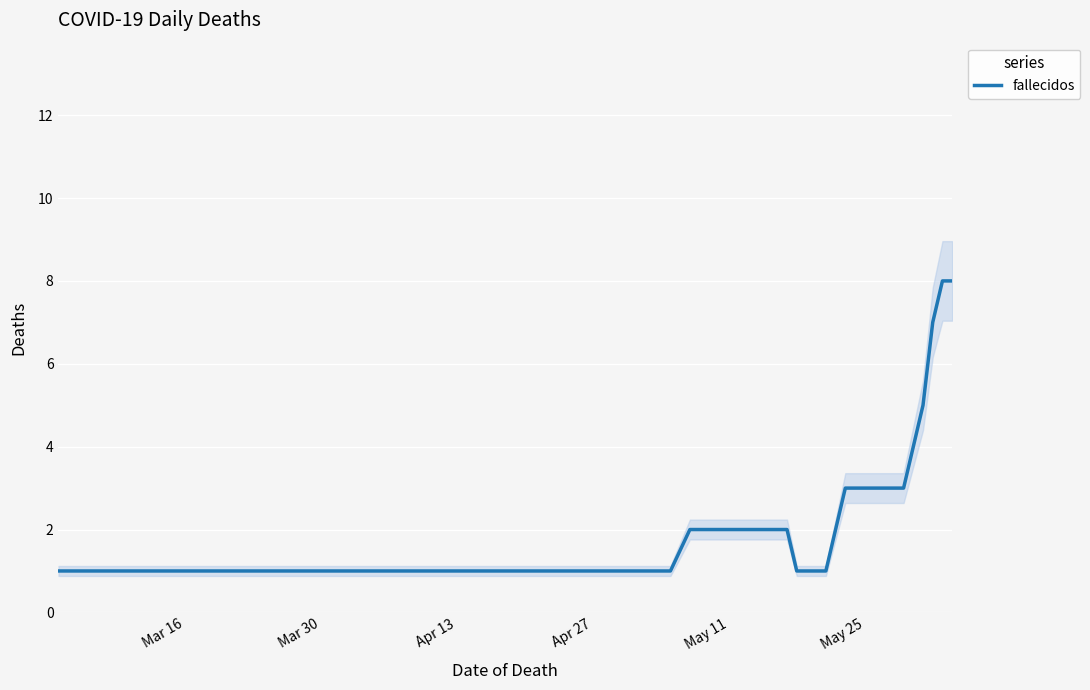

Reading left to right, list all the values displayed in this chart.

1	1	1	1	1	1	1	1	1	1	1	1	1	1	2	2	2	2	2	2	2	2	2	2	1	1	1	1	2	3	3	3	3	3	3	4	5	7	8	8